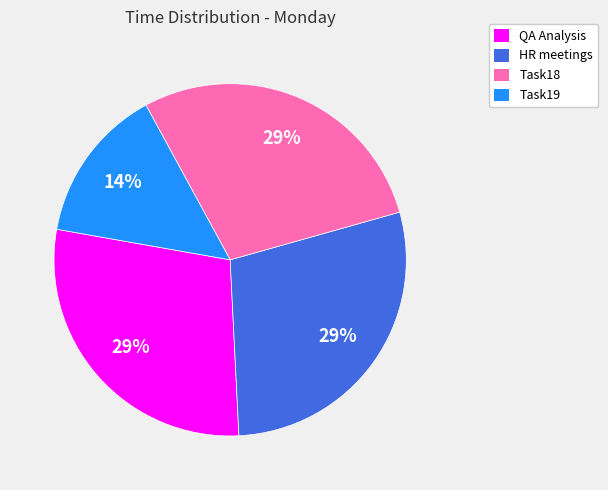

Which has a higher value, HR meetings or Task19?

HR meetings